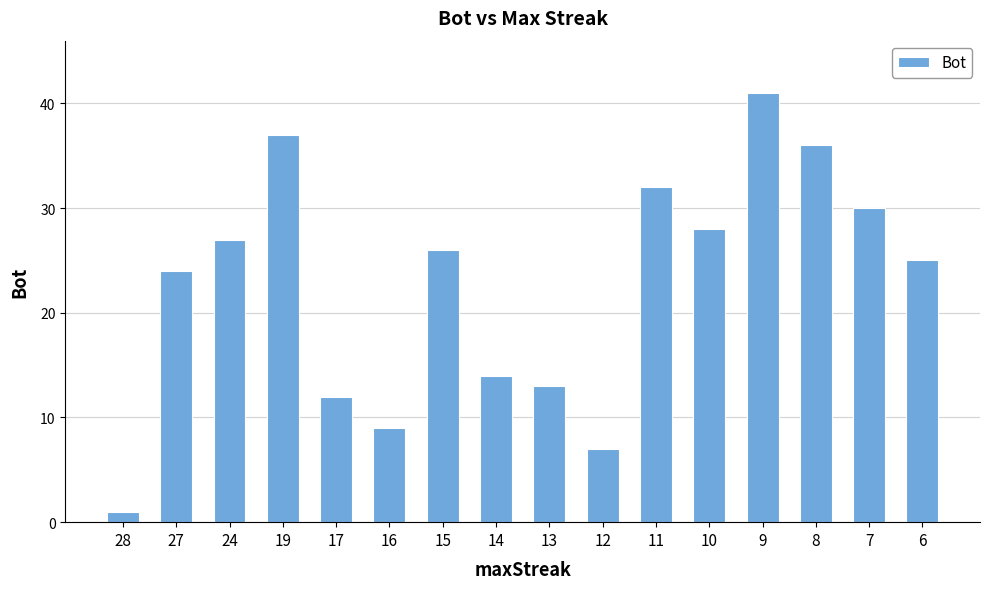

Where does the data first go above 26?

24